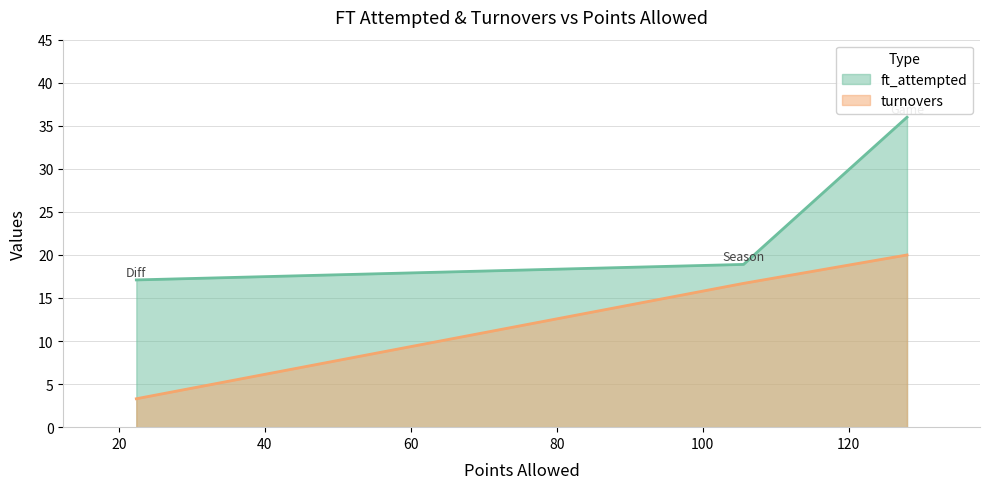

True or false: turnovers has a value of 30.5 at Season.

False